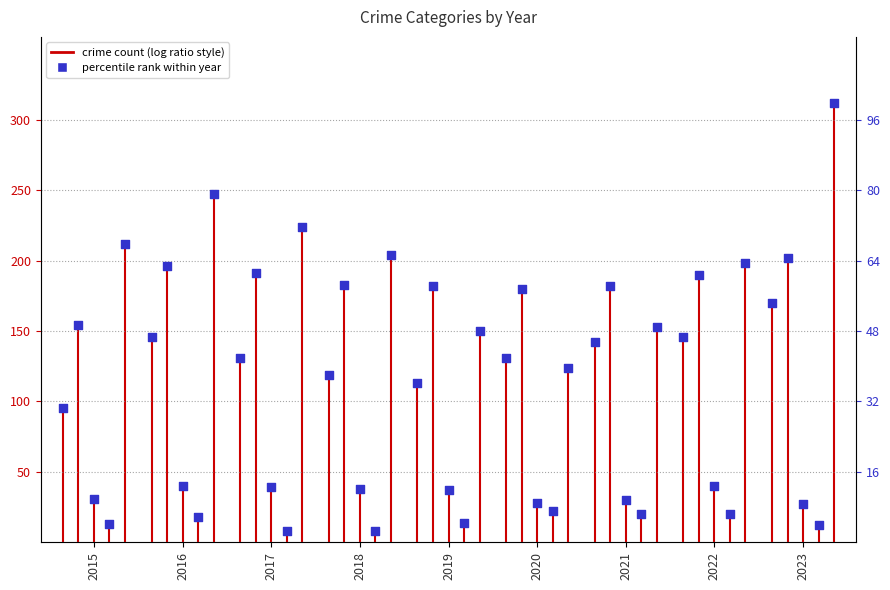

Is the value of Criminal Sexual Assault at 2018 greater than the value of Robbery at 2019?

No